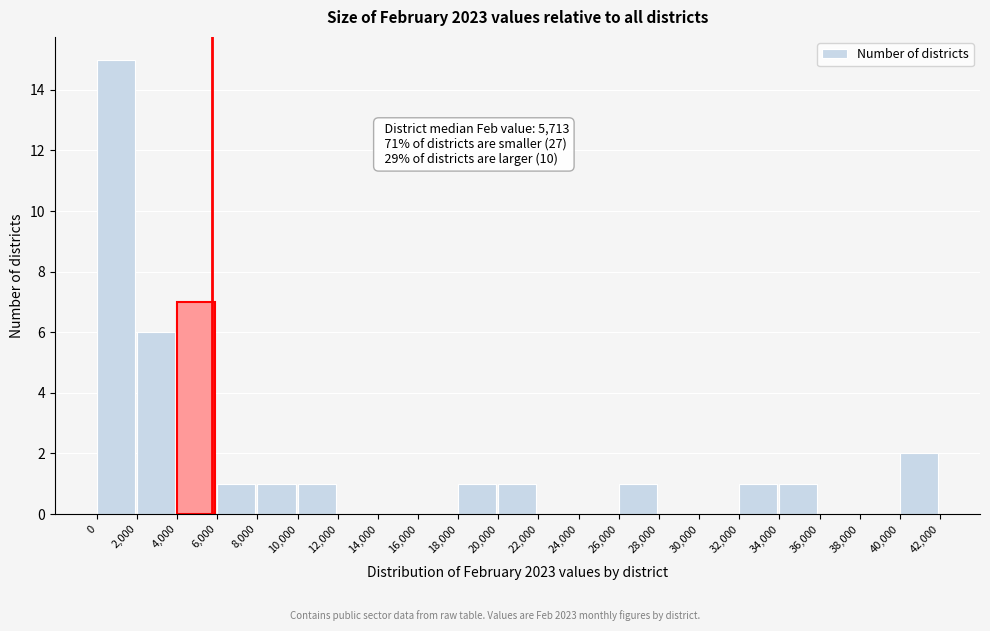

Over which range of the x-axis is the bar tallest?

0 to 2,000